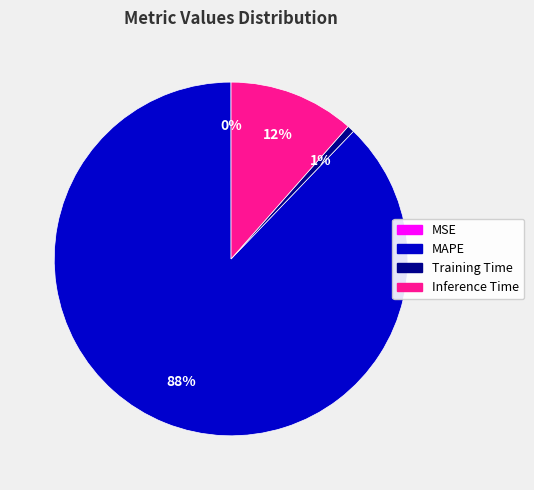

Which slice represents more than half of the pie?

MAPE